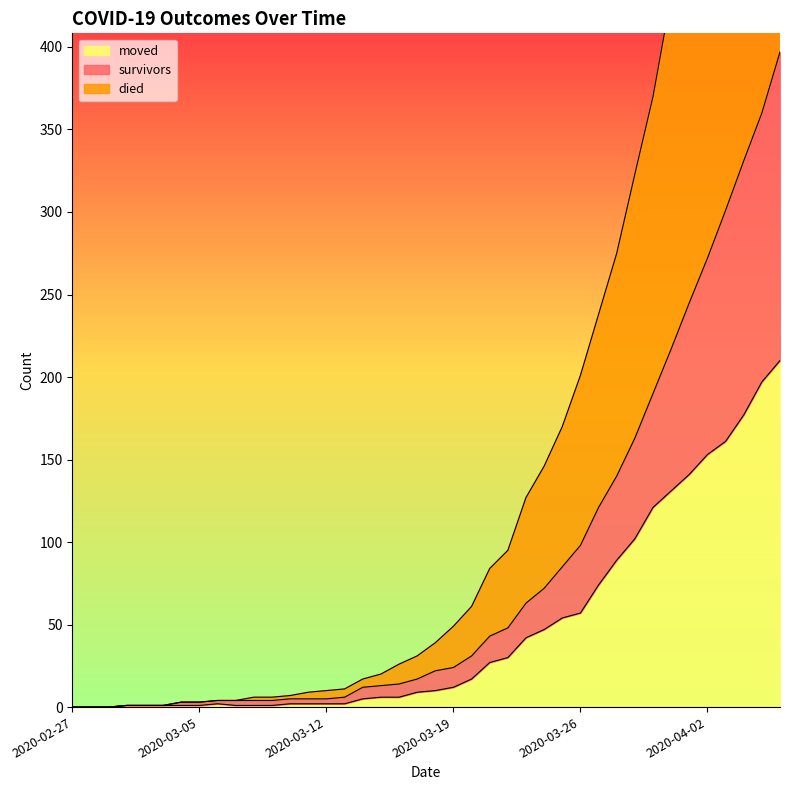

At how many categories does at least one series exceed 117?

15